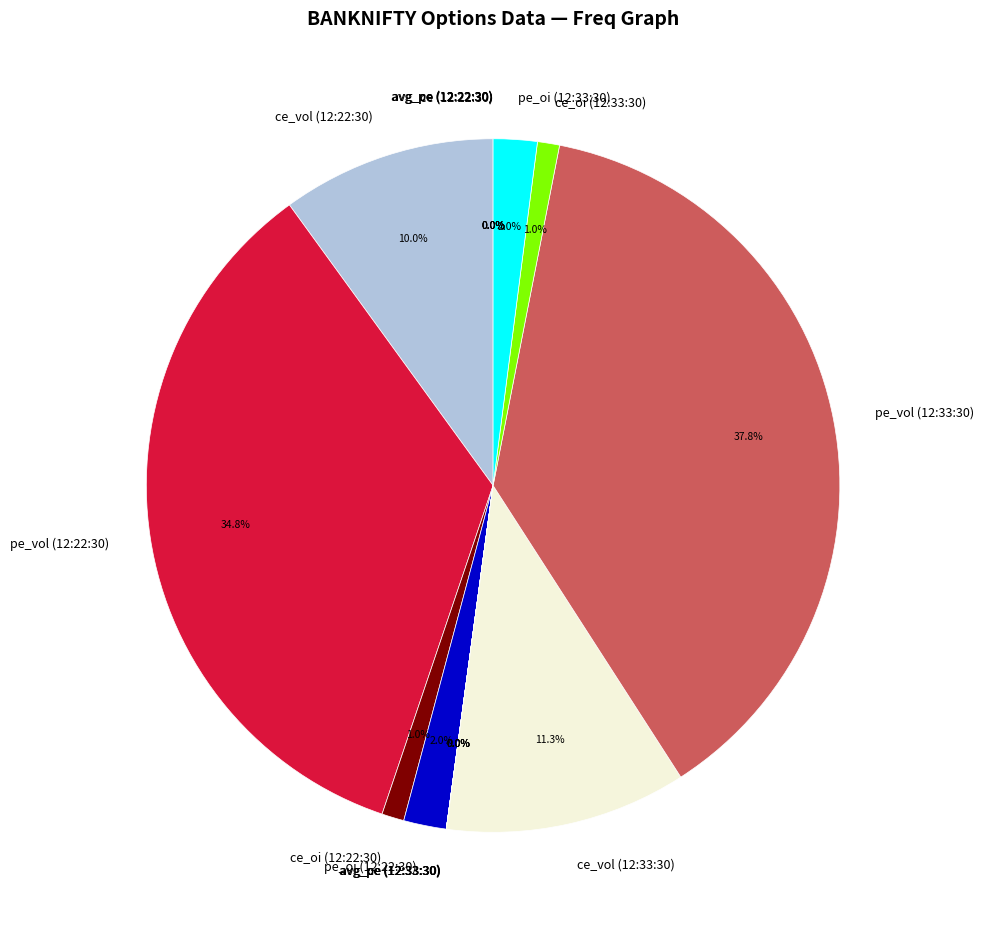

To the nearest percent, what is the average slice percentage?

6%